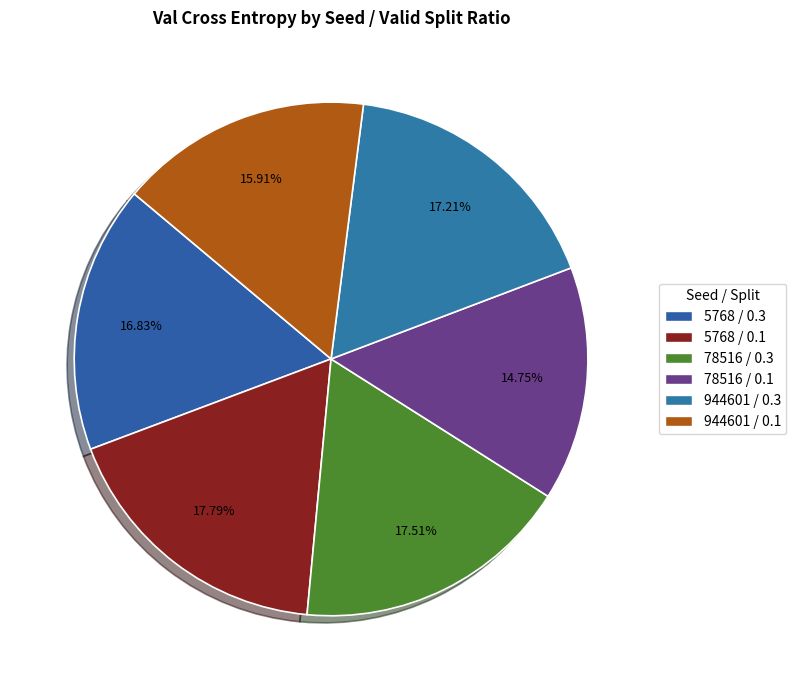

How many segments does this pie chart have?

6